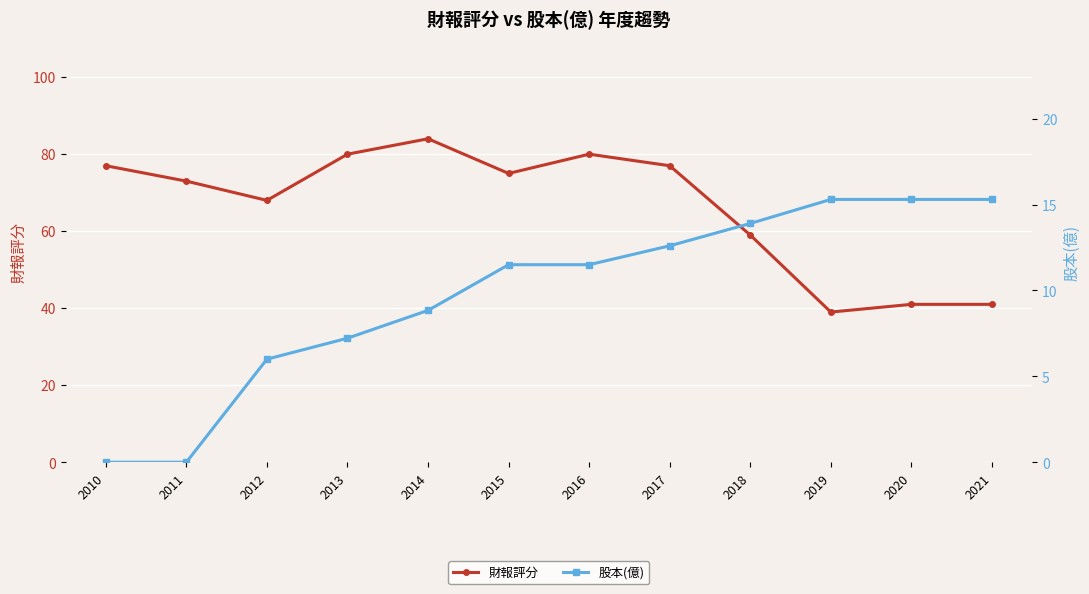

List the series in order of their peak value, lowest first.

股本(億), 財報評分